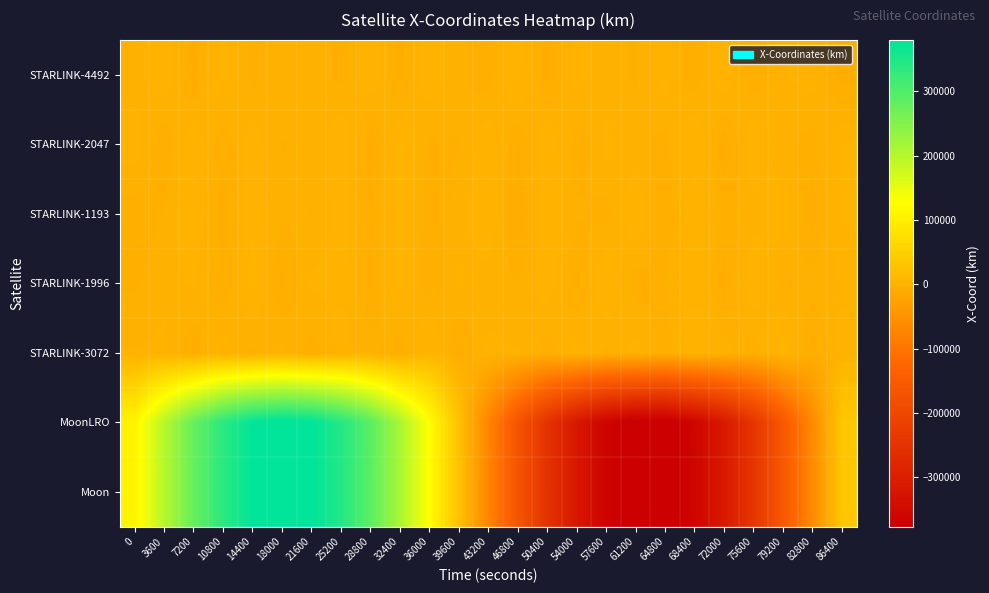

Count the number of categories in the chart.

25